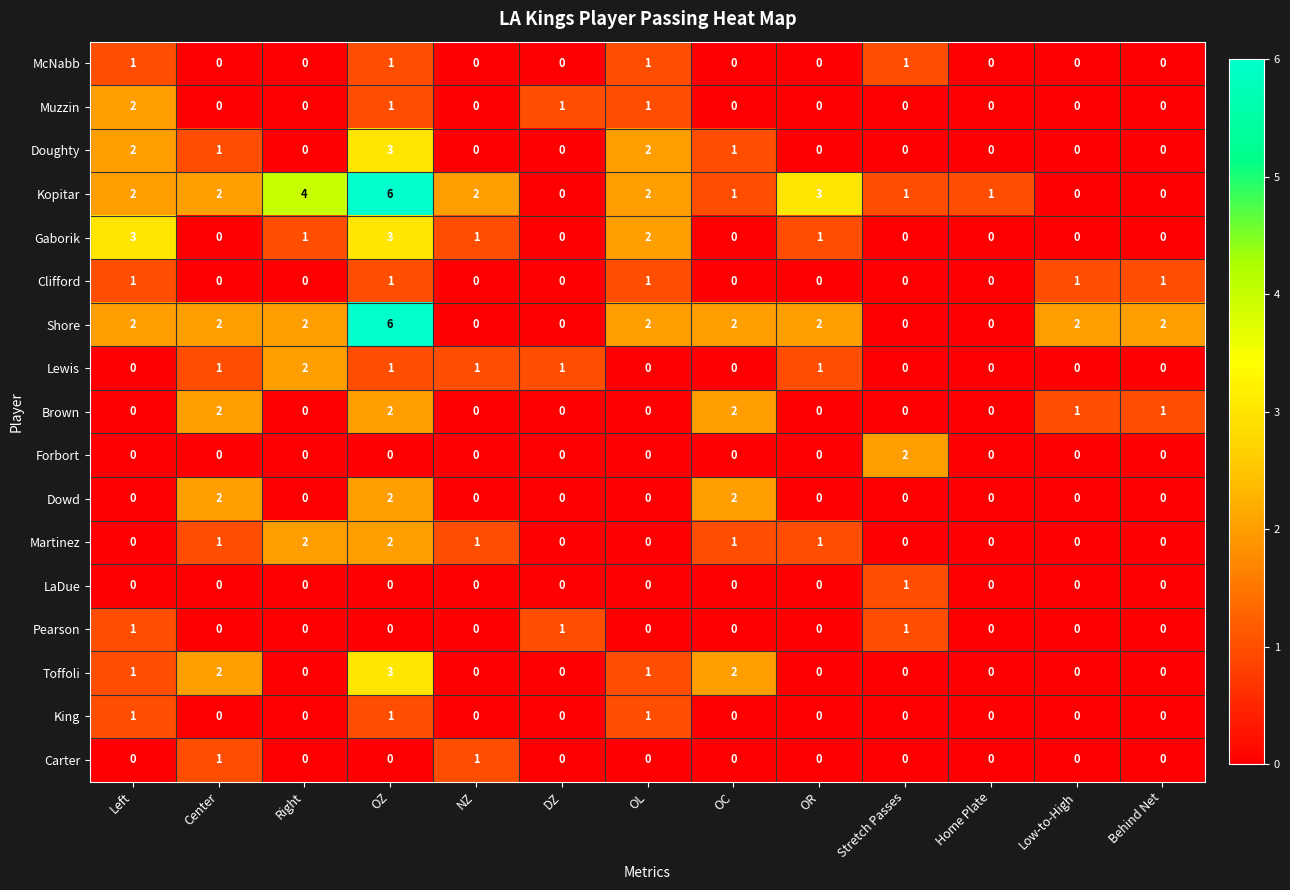

The Kopitar series shows 2 at Center. True or false?

True